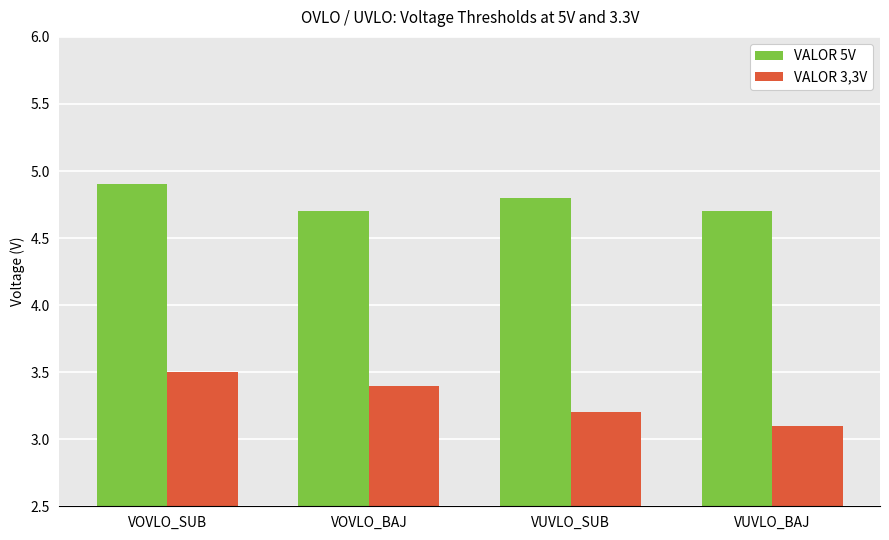

How many bars are there in total?

8